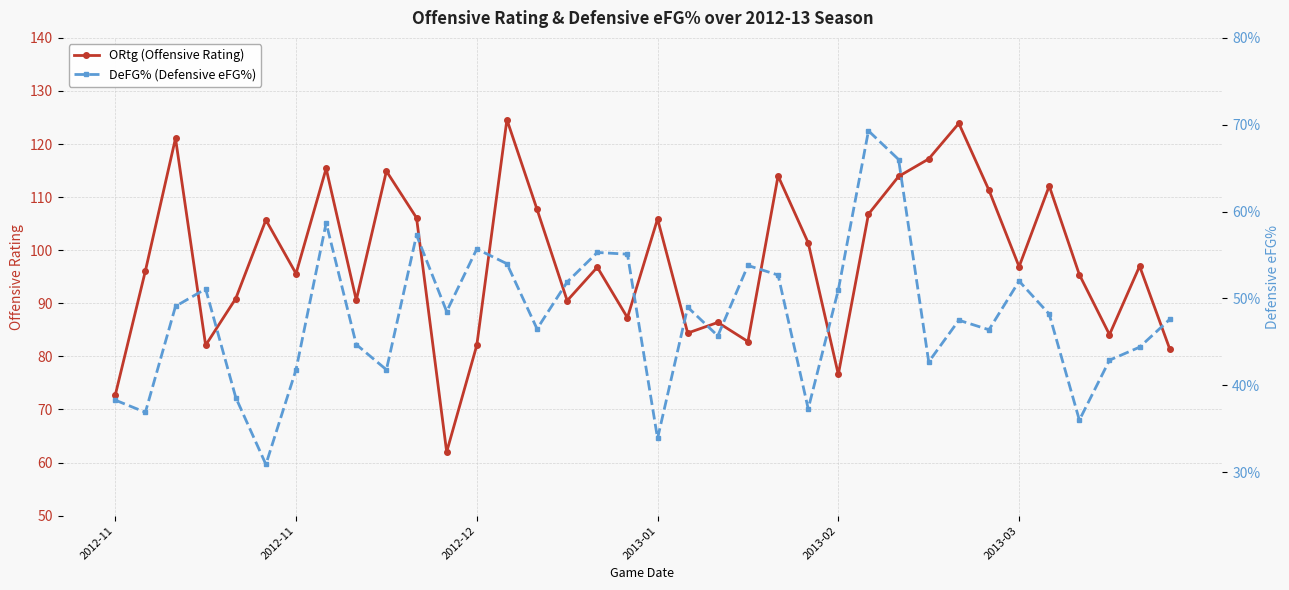

What is the difference between the maximum and minimum values in the ORtg (Offensive Rating) series?

62.6